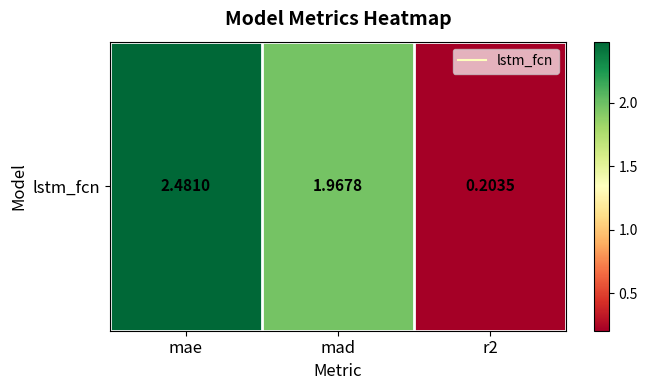

The chart shows a value of 2.0 at mad. True or false?

True